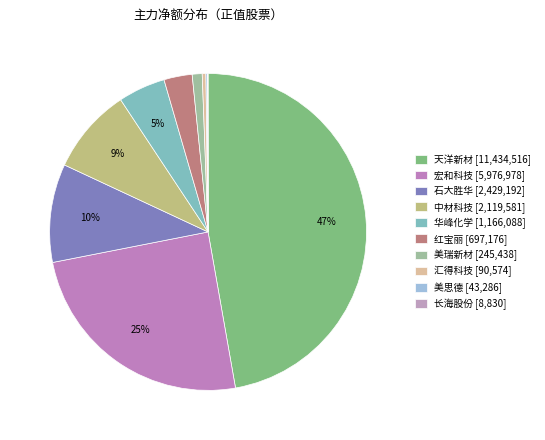

How many segments does this pie chart have?

10